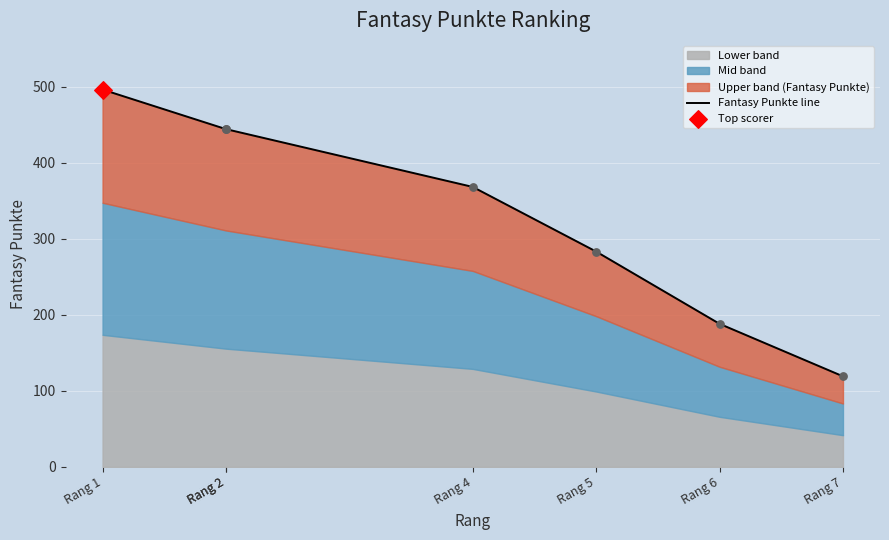

Between Rang 2 and Rang 4, which is larger?

Rang 2